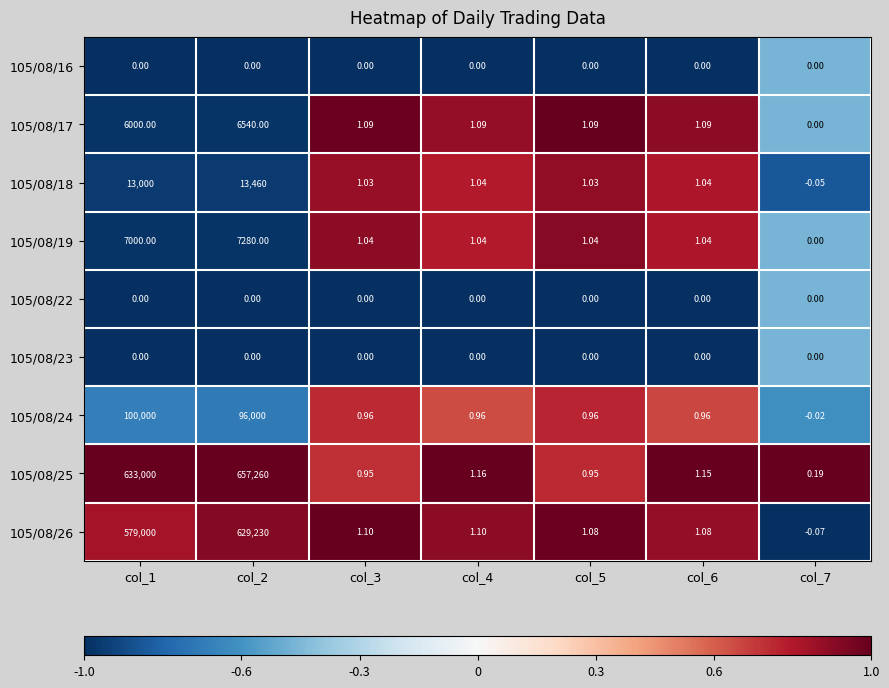

At which category is the sum across all series the highest?

col_2